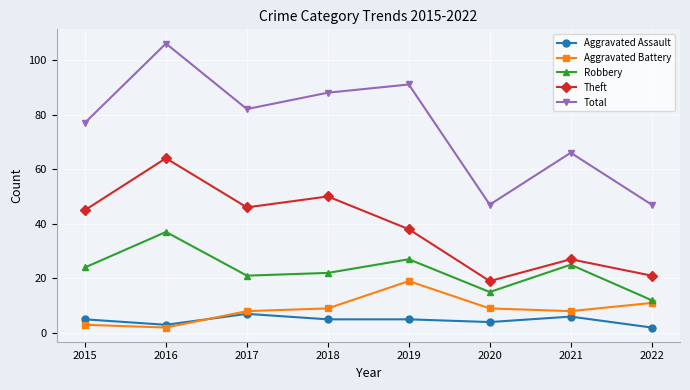

At which label does Robbery reach its peak?

2016